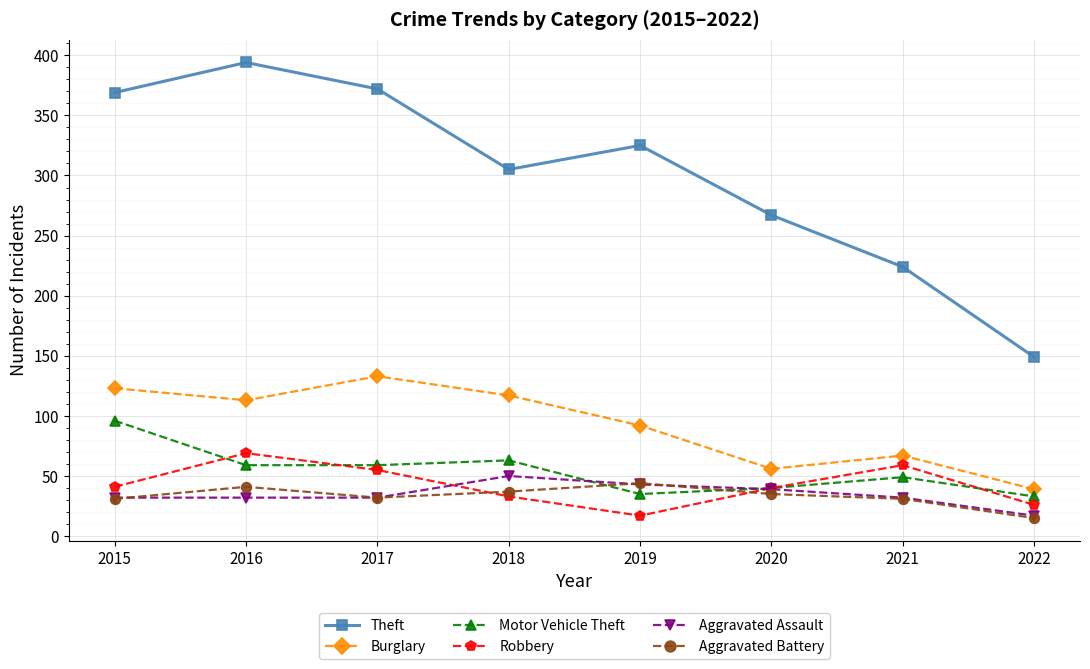

What is the sum of the Theft values at 2016 and 2019?

719